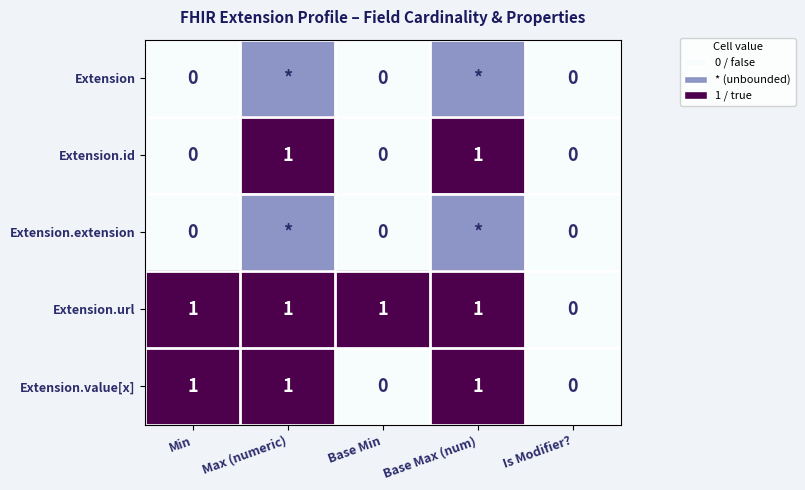

At how many categories does at least one series exceed 0?

4